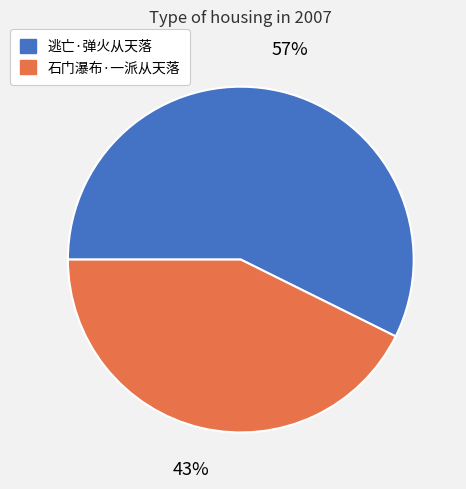

Which category has the smallest portion of the pie?

石门瀑布·一派从天落